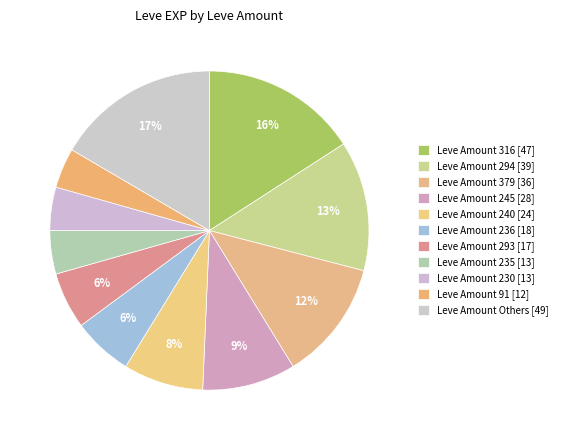

How many segments does this pie chart have?

11